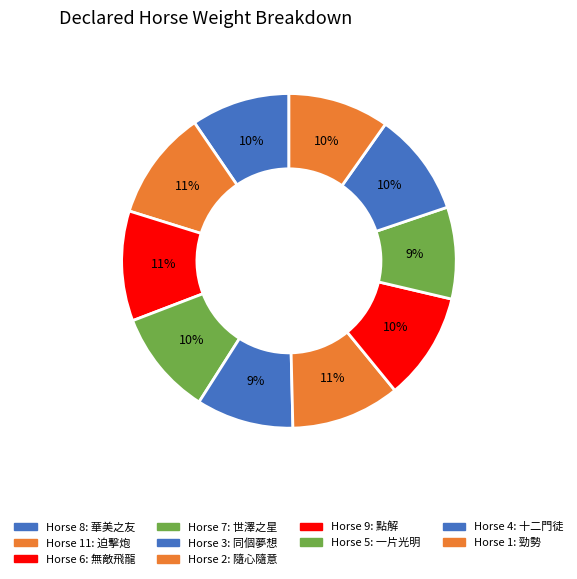

How many segments does this pie chart have?

10